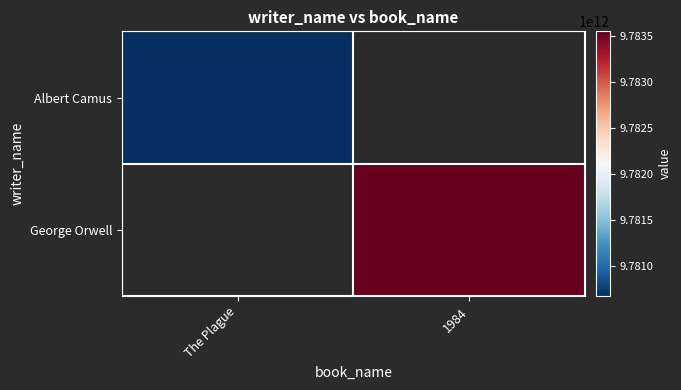

The George Orwell series shows 9783548234106.0 at 1984. True or false?

True